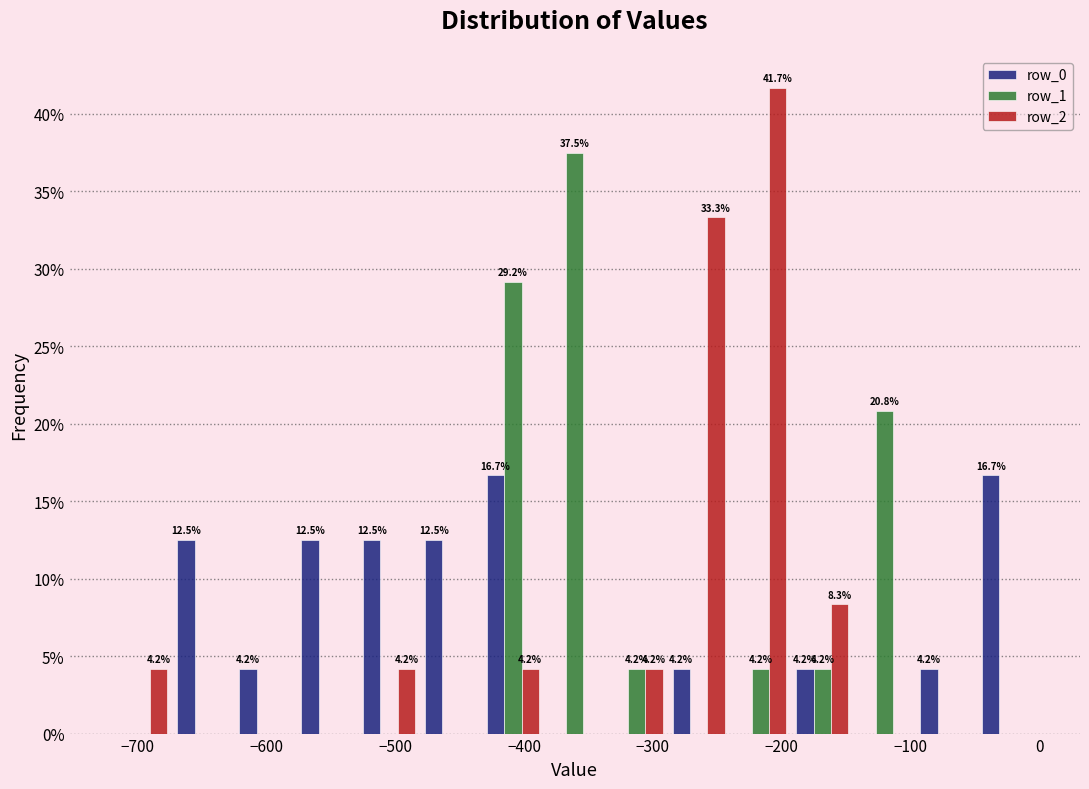

In the row_1 series, which range on the x-axis has the tallest bar?

-380 to -340